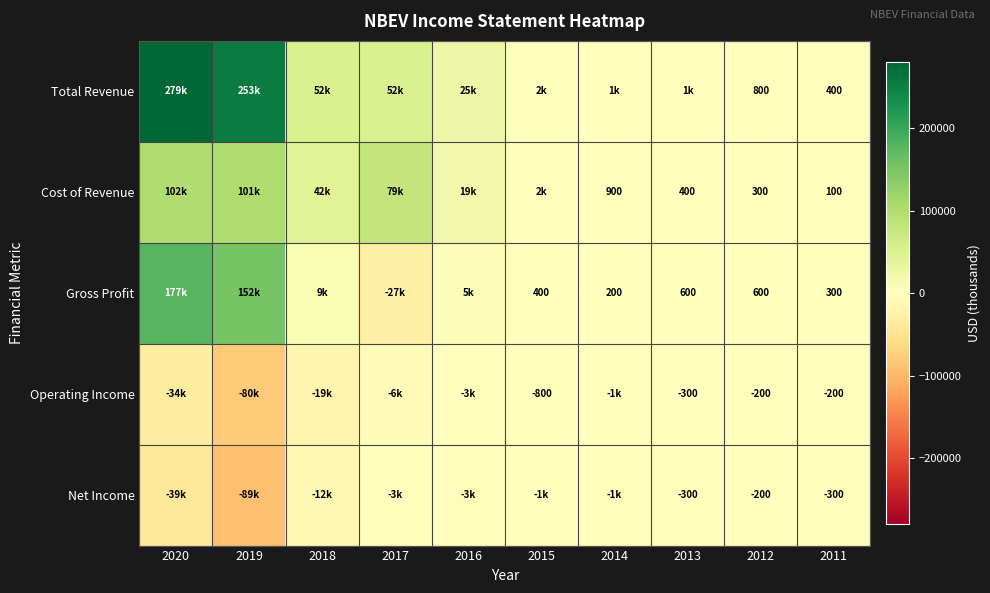

How many categories are shown in the chart?

10